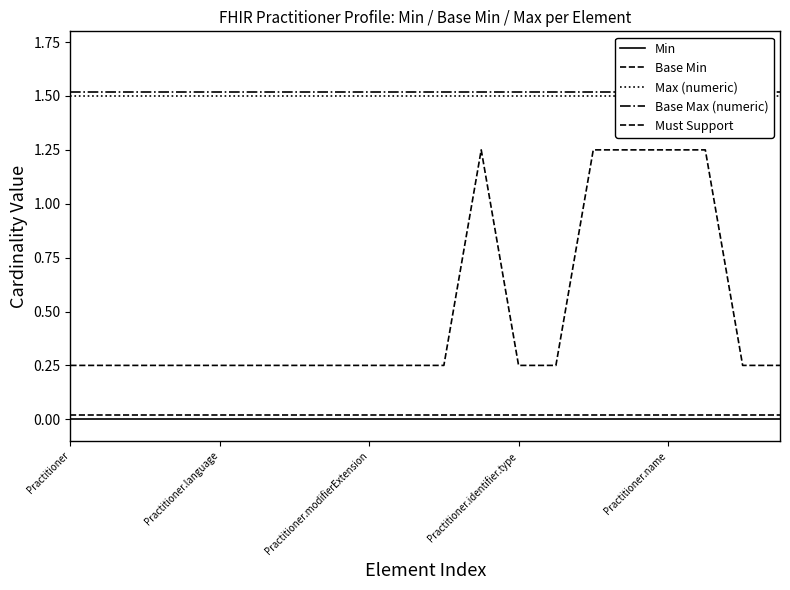

Is it true that Base Max (numeric) equals 1.5 at Practitioner.modifierExtension?

True